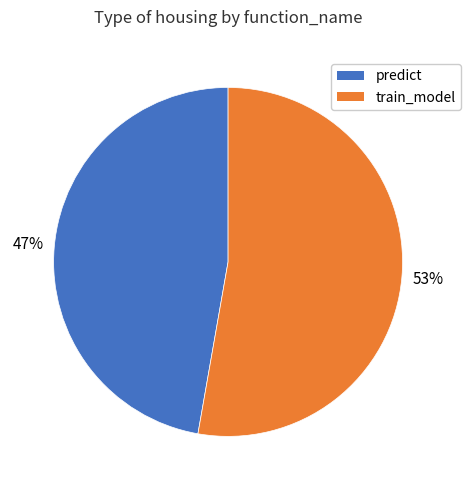

What is the ratio of the value at predict to the value at train_model?

0.9